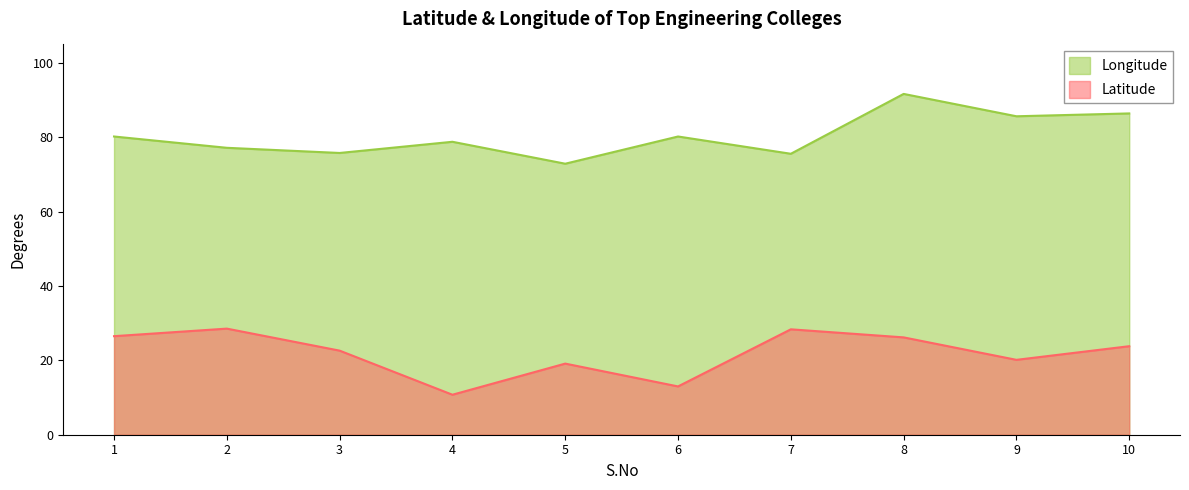

True or false: Latitude and Longitude cross at least once.

False